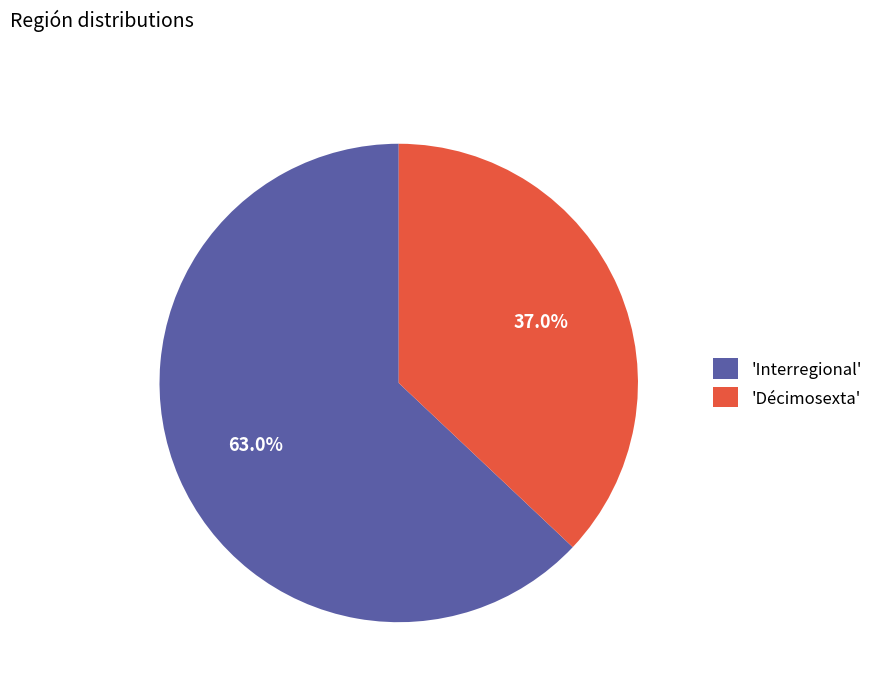

To the nearest percent, what is the difference between the largest and smallest slice percentages?

26%